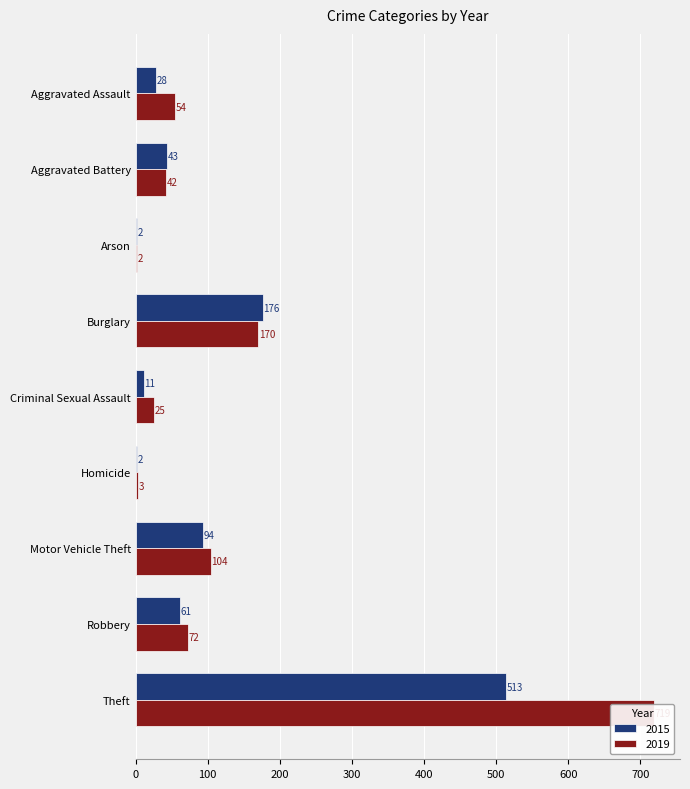

True or false: 2015 has a value of 3 at Criminal Sexual Assault.

False